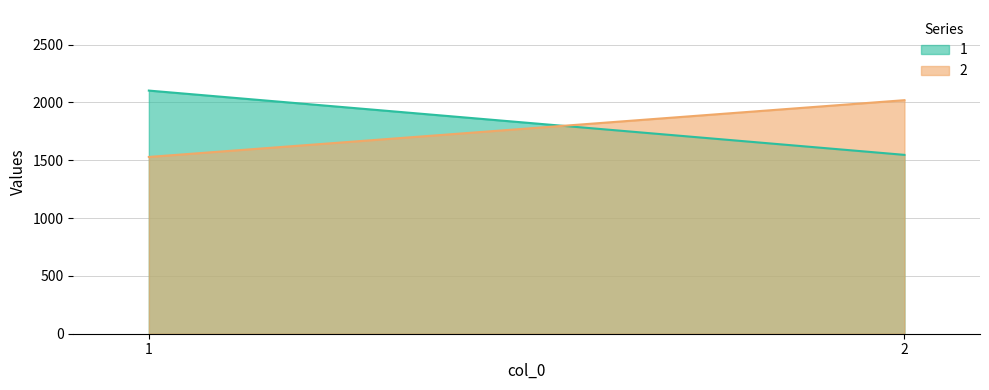

How many data points does each series have?

2